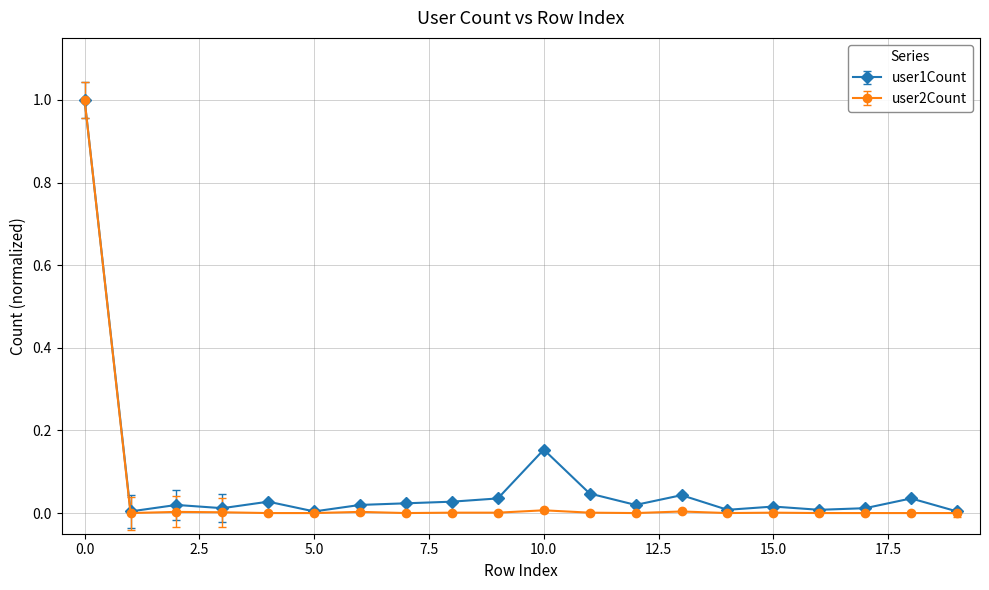

Which series has the largest range (max minus min)?

user2Count